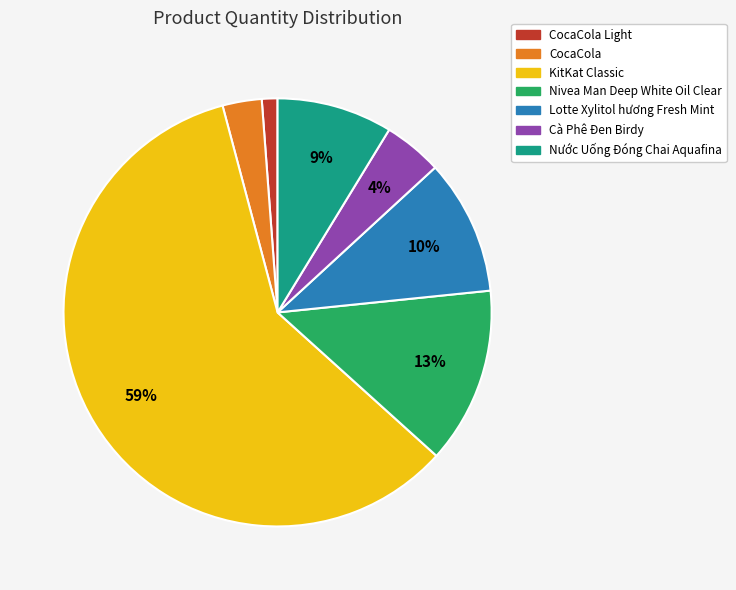

Does any single category account for the majority?

Yes